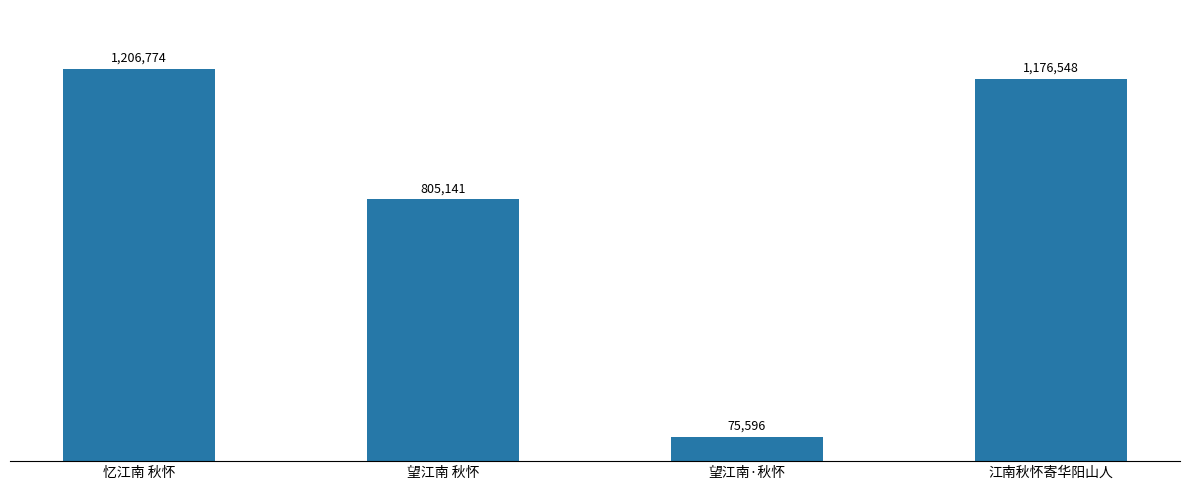

Rank the categories by value from highest to lowest.

忆江南 秋怀, 江南秋怀寄华阳山人, 望江南 秋怀, 望江南·秋怀